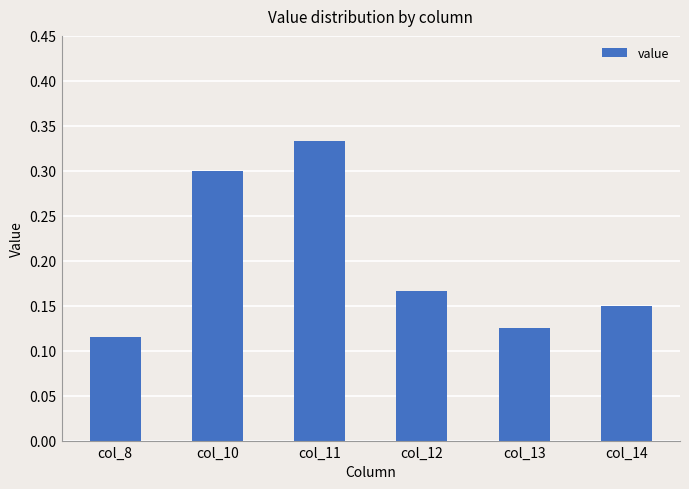

Which has a higher value, col_8 or col_13?

col_13